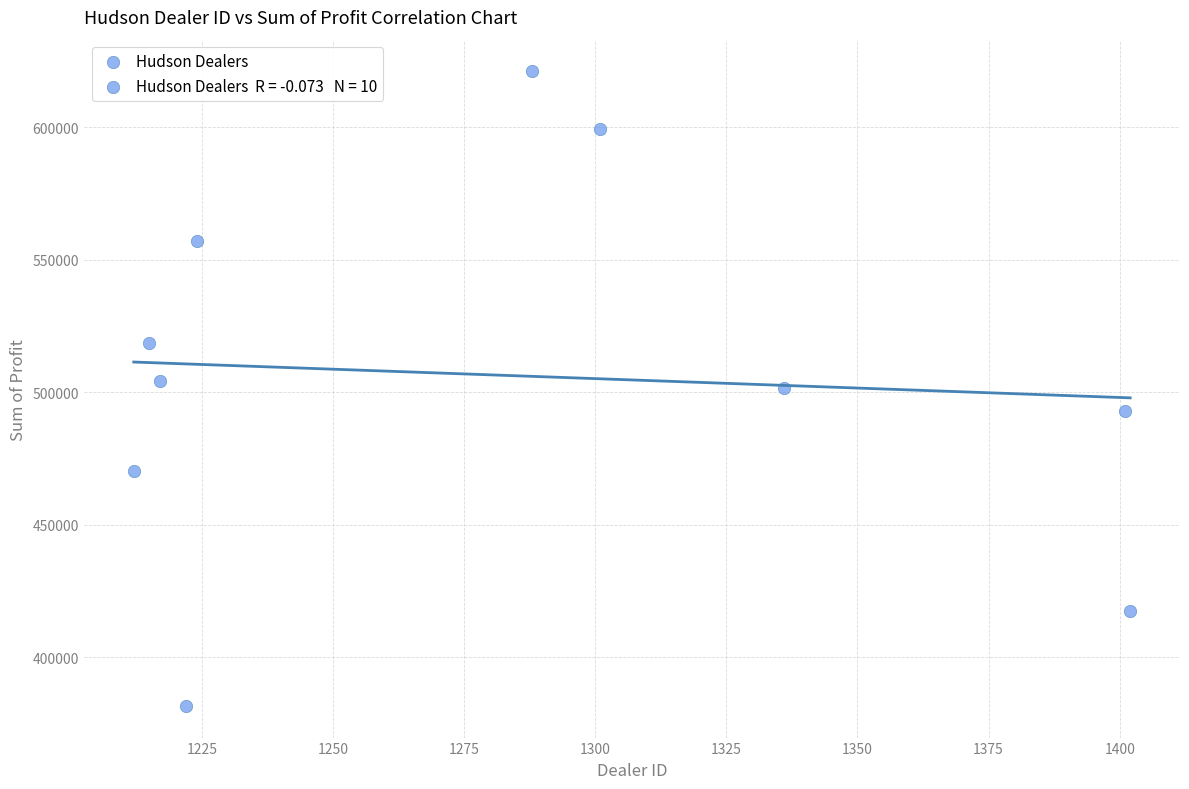

What is the average X value?

1281.8